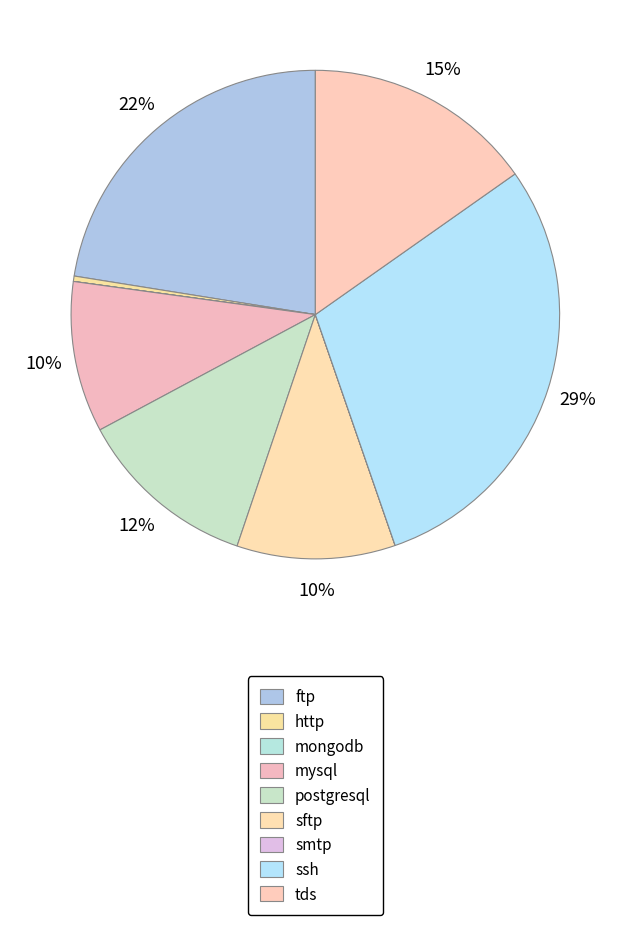

What is the change in value from mongodb to smtp?

-38503